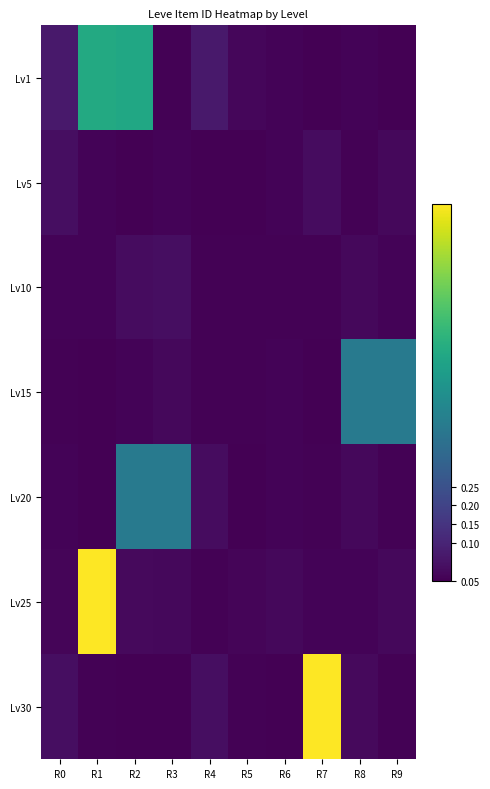

Count the number of data series in this chart.

7